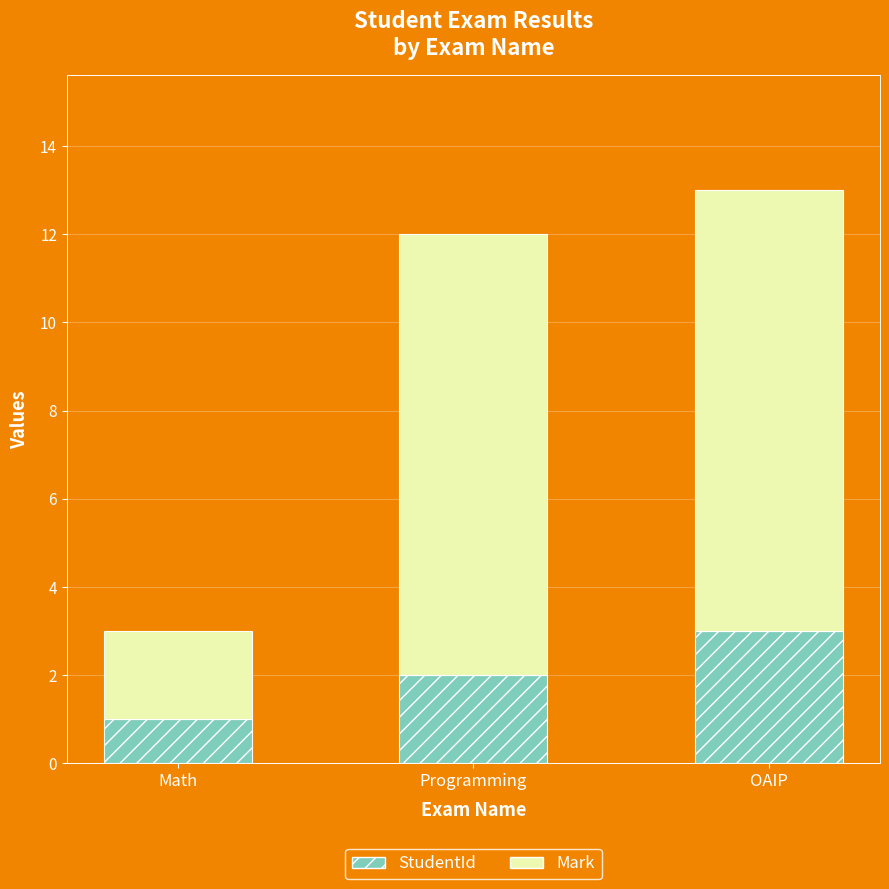

How many bars are there in total?

3